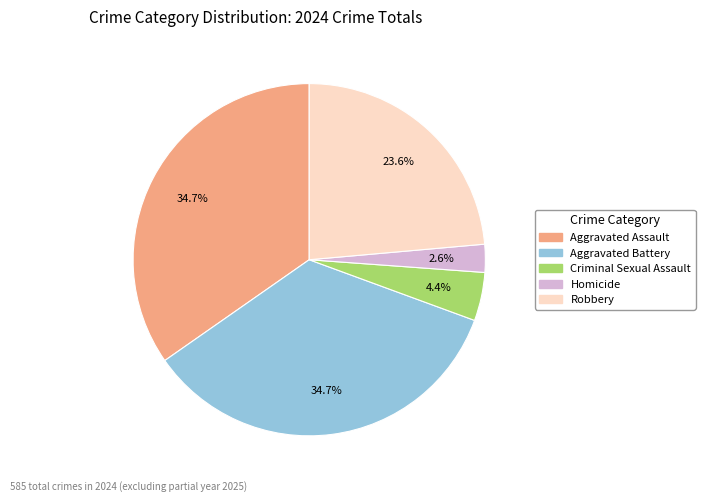

Does Aggravated Assault account for over 50% of the chart?

No